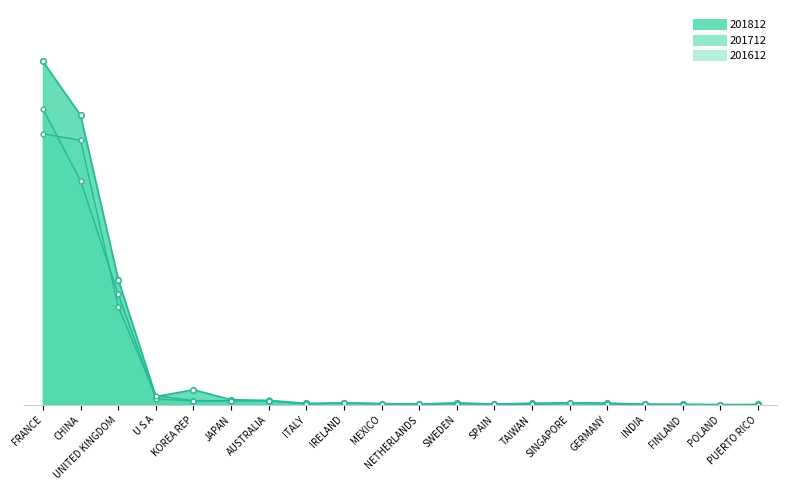

What is the sum of the 201712 values at U S A and CHINA?

1515.3